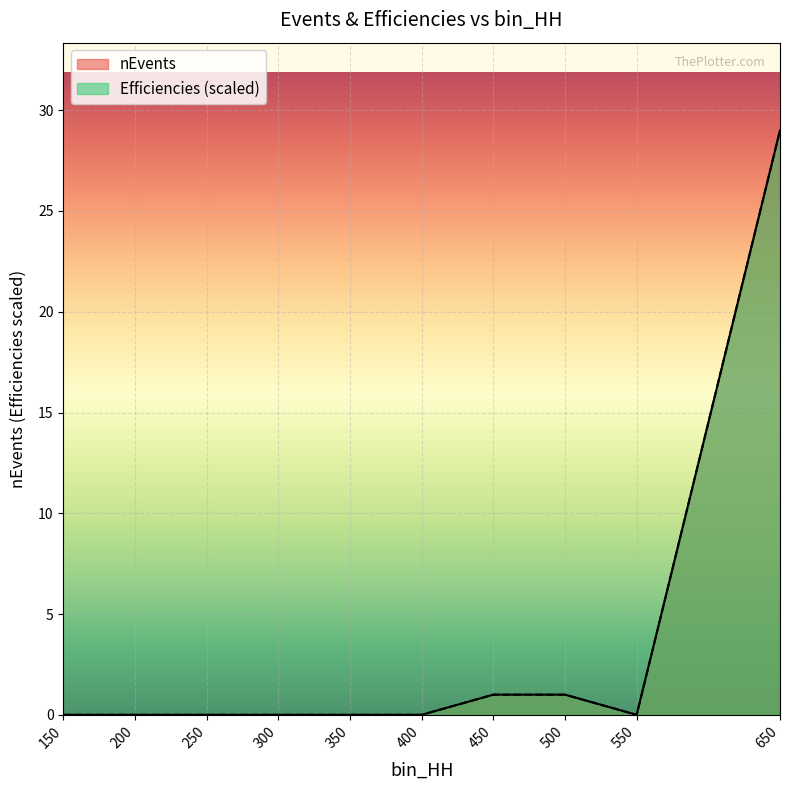

At which category is the sum across all series the highest?

650